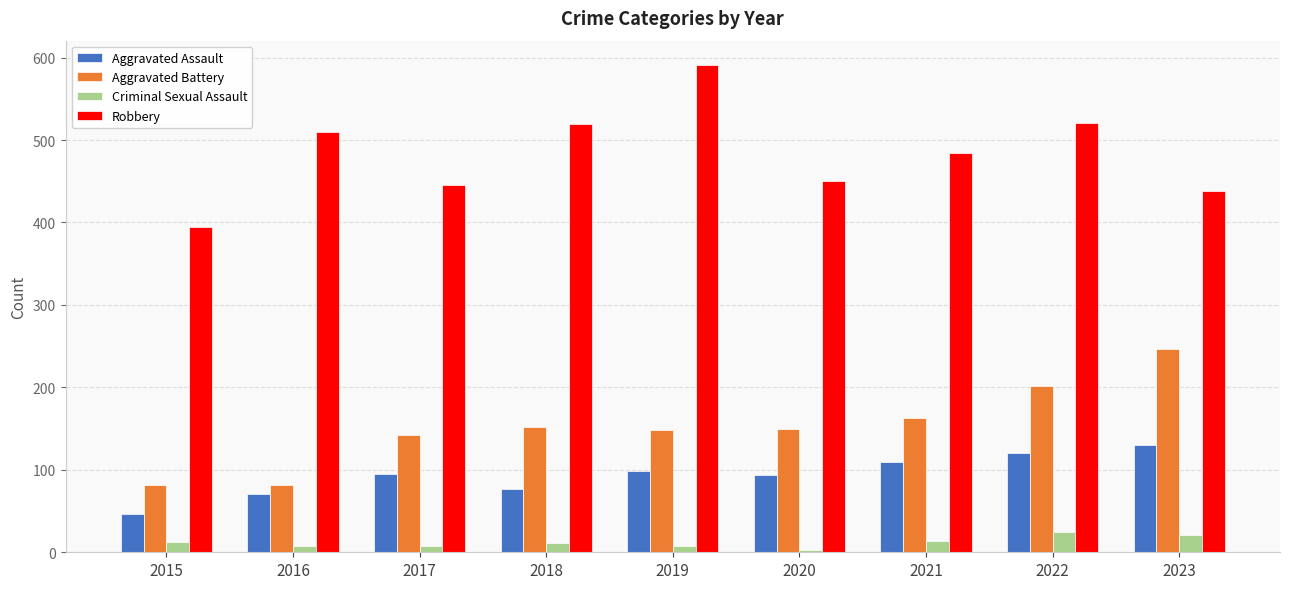

Is it true that Aggravated Assault equals 34 at 2017?

False